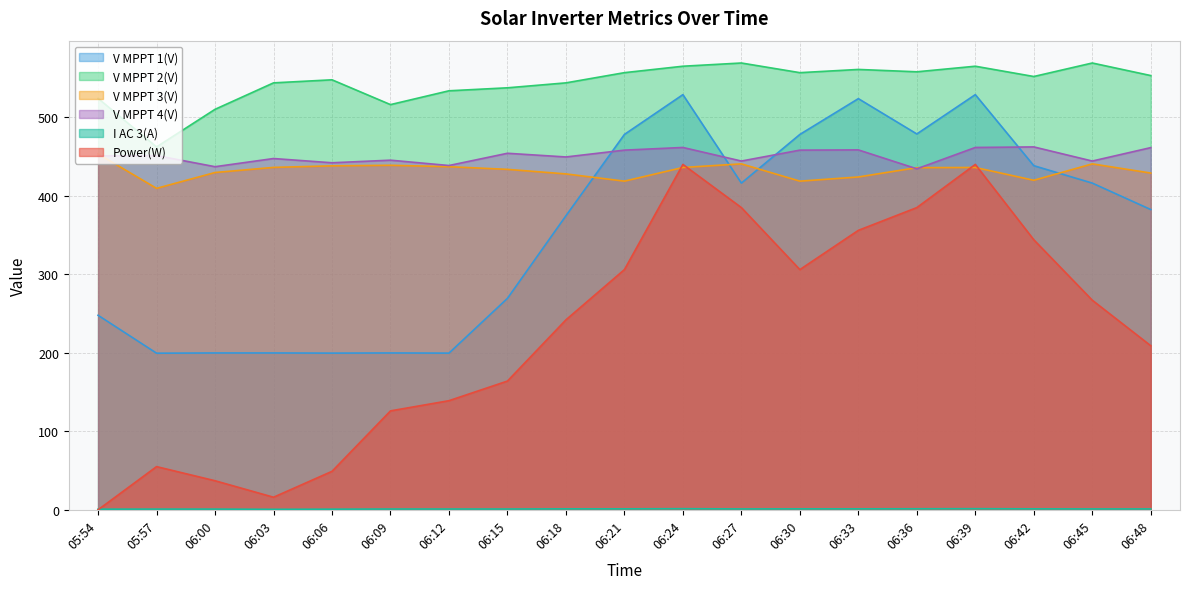

True or false: I AC 3(A) has a value of 1.2 at 06:21.

True